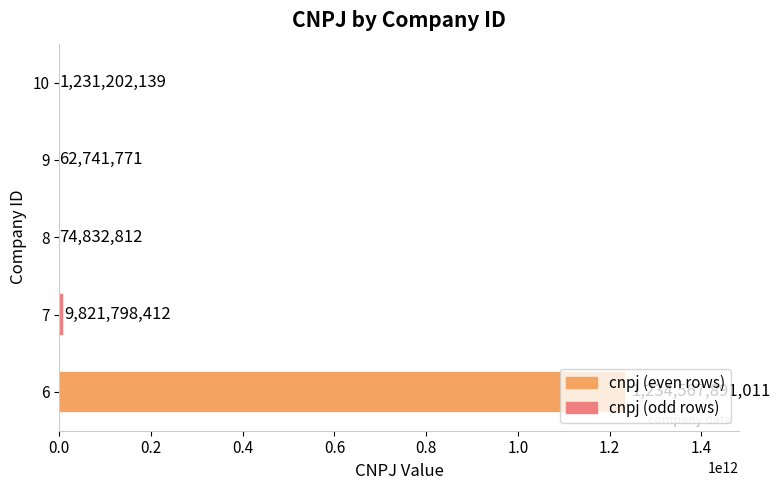

Read the value at 9, to the nearest 100.

62741800